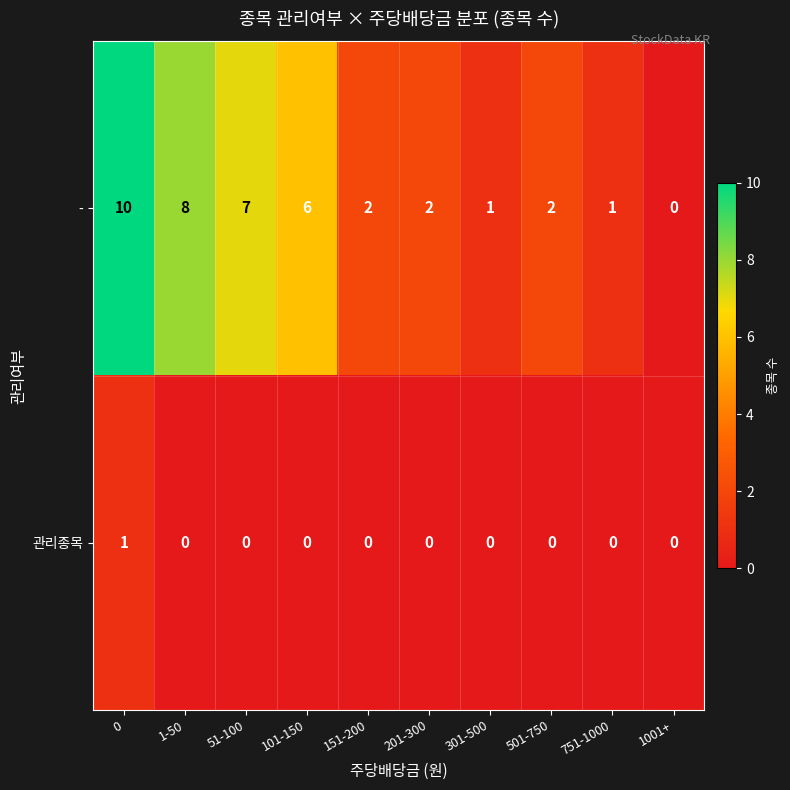

What is the maximum value shown in the chart?

10